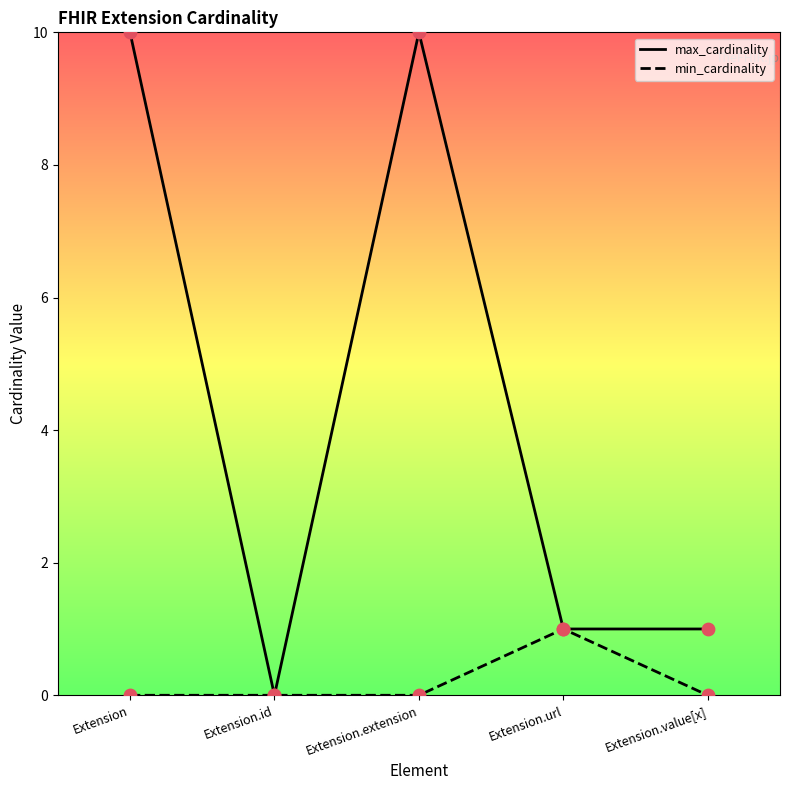

Is the value of max_cardinality at Extension.url greater than the value of min_cardinality at Extension.extension?

Yes